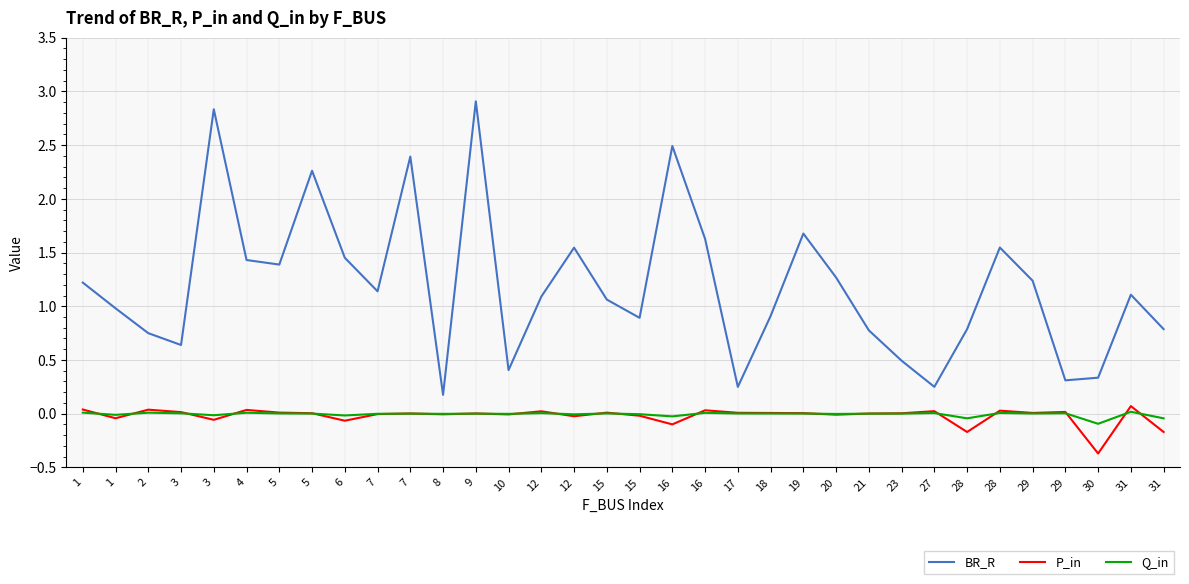

Which series has the largest total across all categories?

BR_R